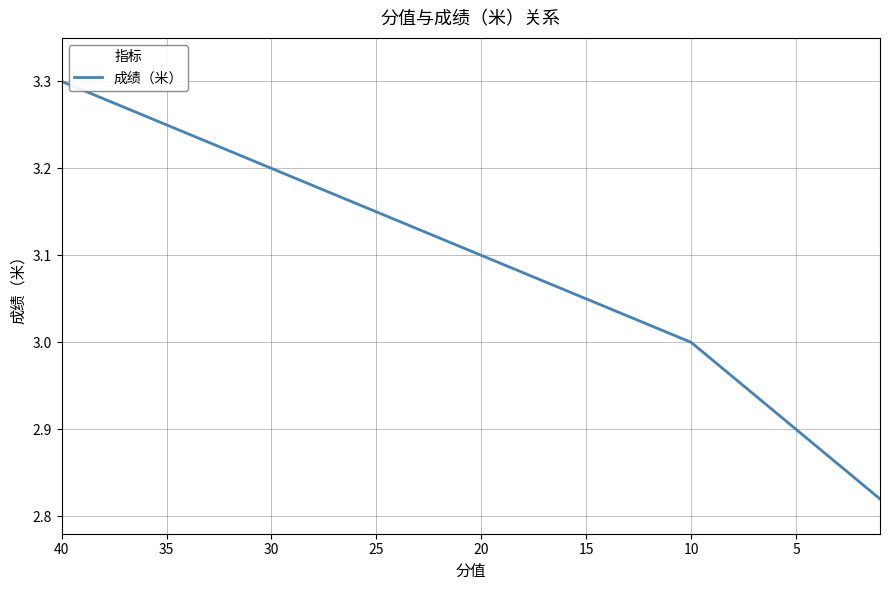

What is the smallest value displayed?

2.8